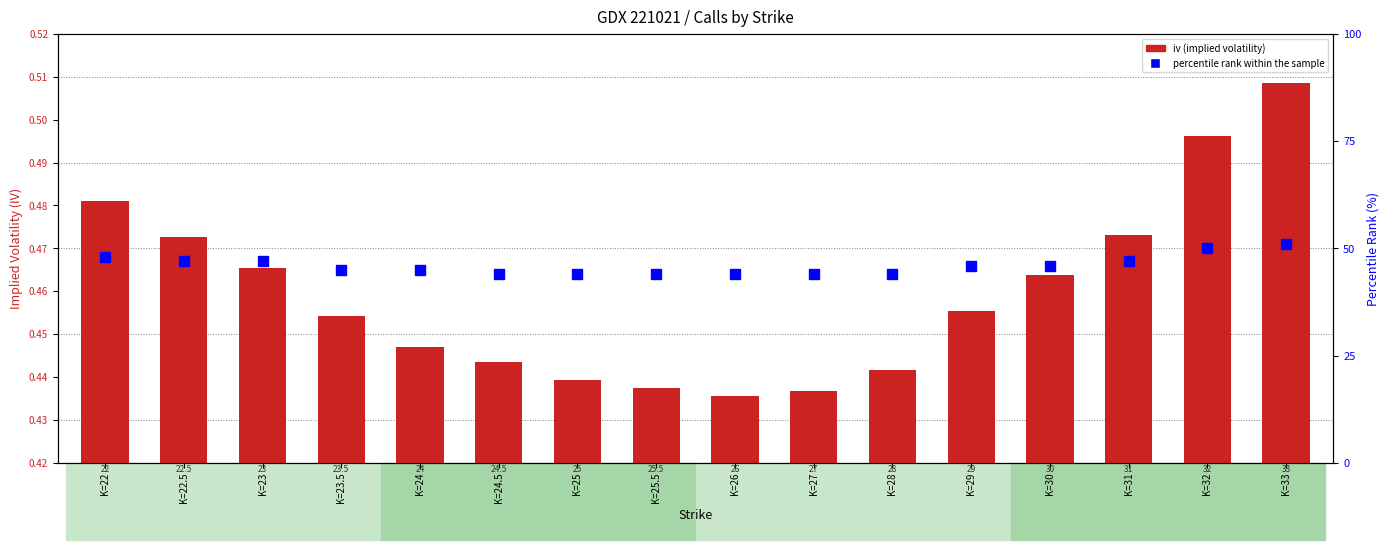

Between K=24.5 and K=31, which is larger?

K=31